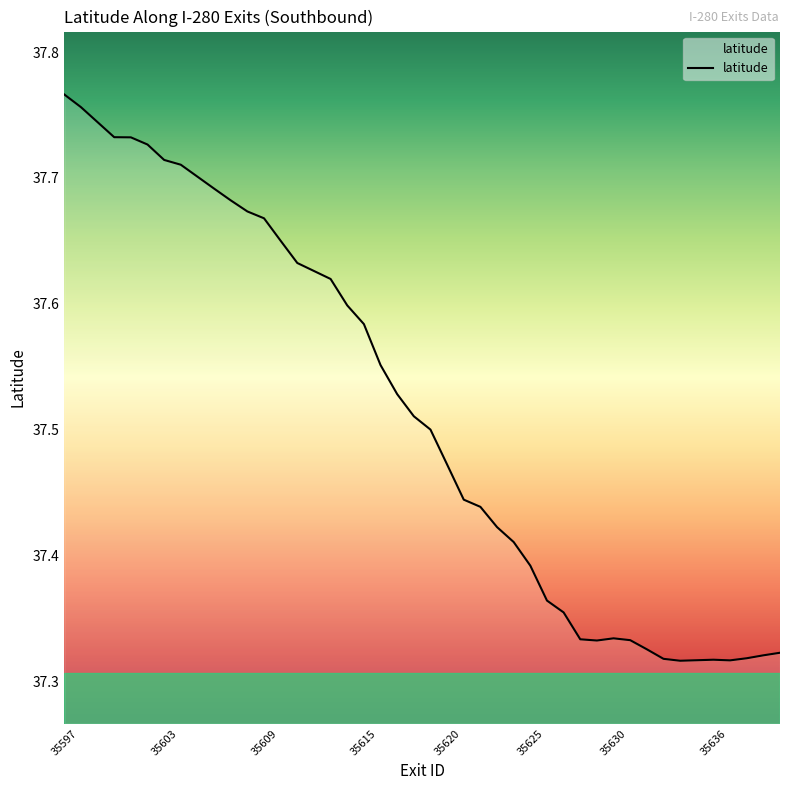

How many lines are shown in the chart?

1